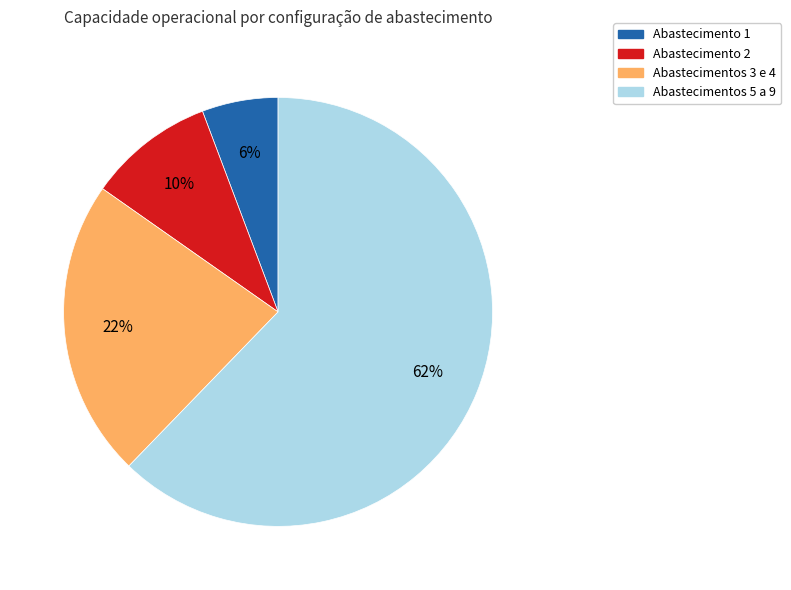

Which category has the biggest portion of the pie?

Abastecimentos 5 a 9